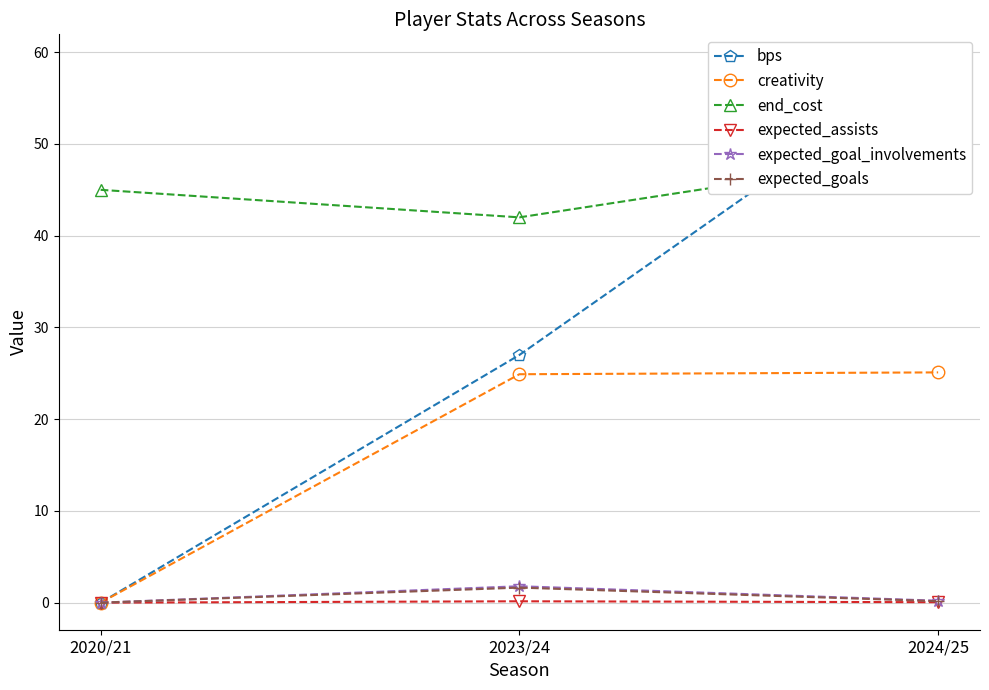

What is the difference between the highest and lowest values at 2020/21?

45.0